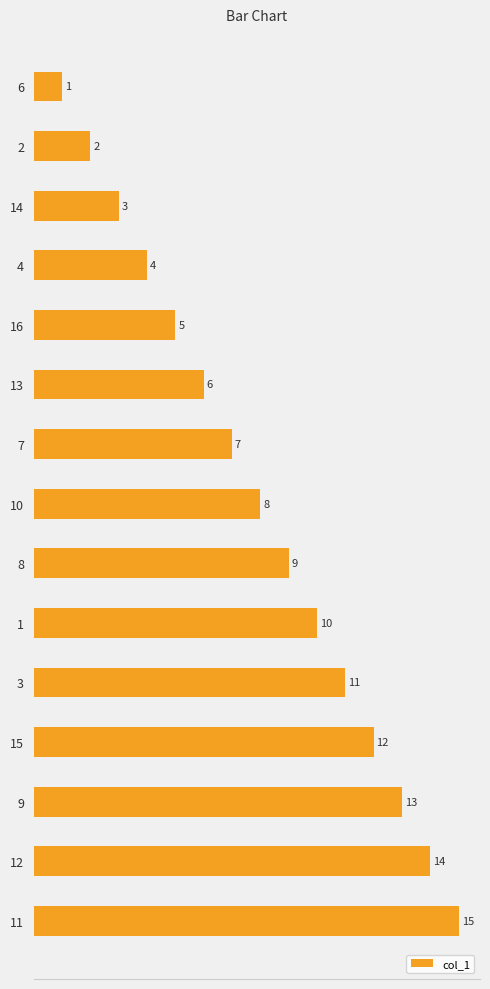

What value does the data have at 3, to the nearest 10?

10